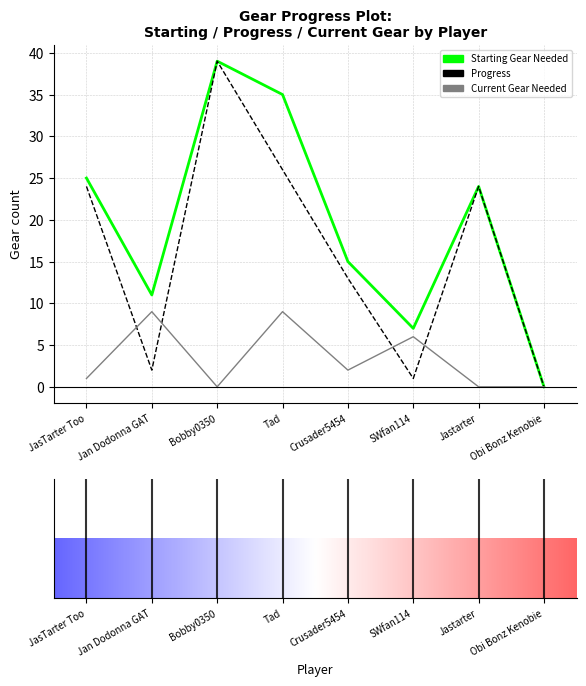

What is the spread (max minus min) of values at SWfan114?

6